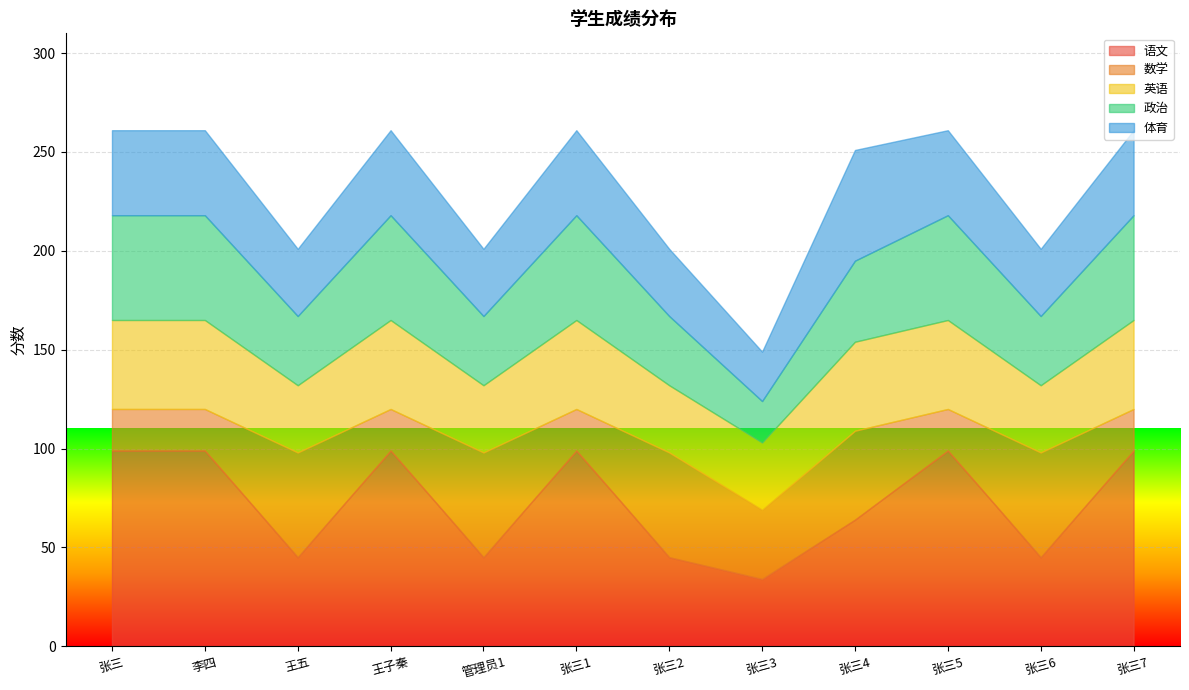

The 英语 series shows 45 at 李四. True or false?

True